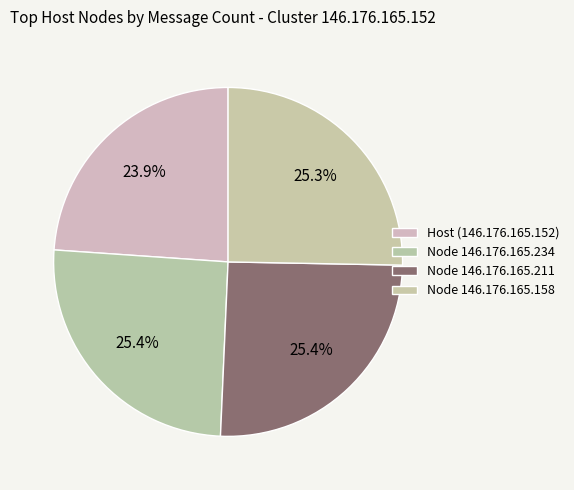

How many segments does this pie chart have?

4